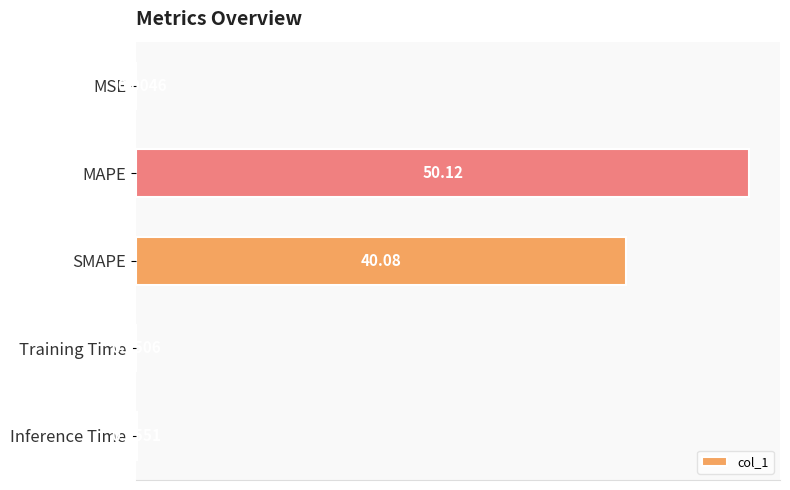

At which label is the value closest to 25?

SMAPE